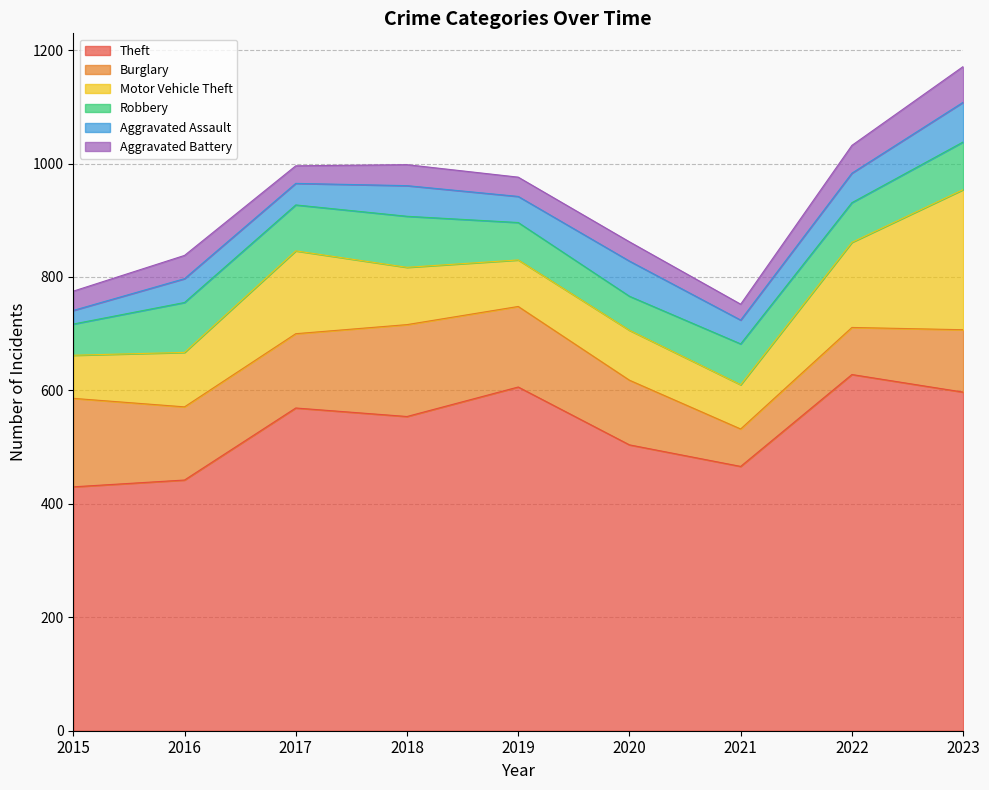

Is the value of Motor Vehicle Theft at 2021 greater than the value of Aggravated Assault at 2015?

Yes